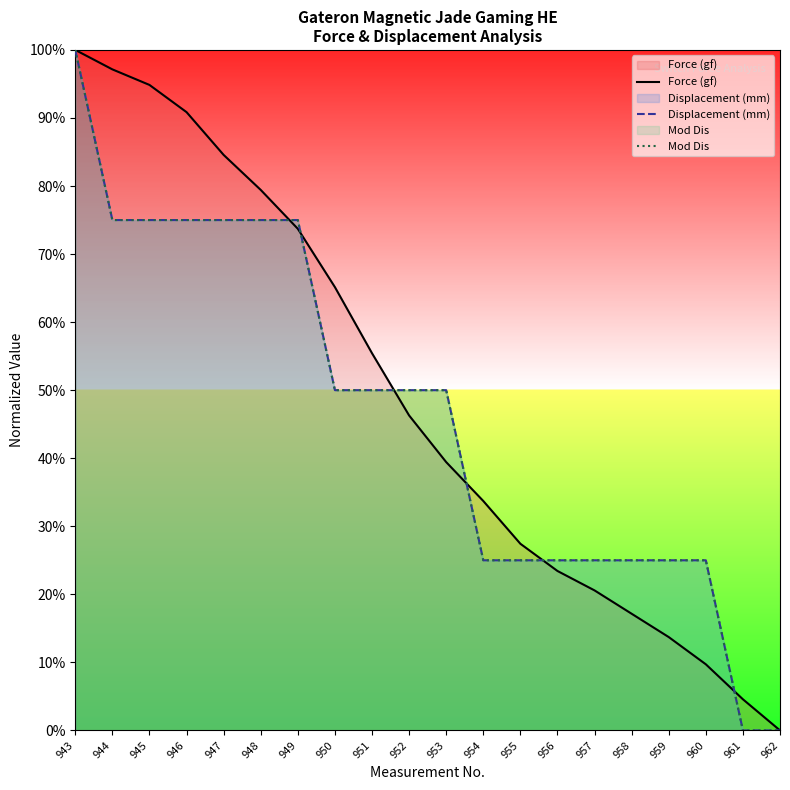

What is the value of the Force (gf) point at the 11th from the left?

39.4